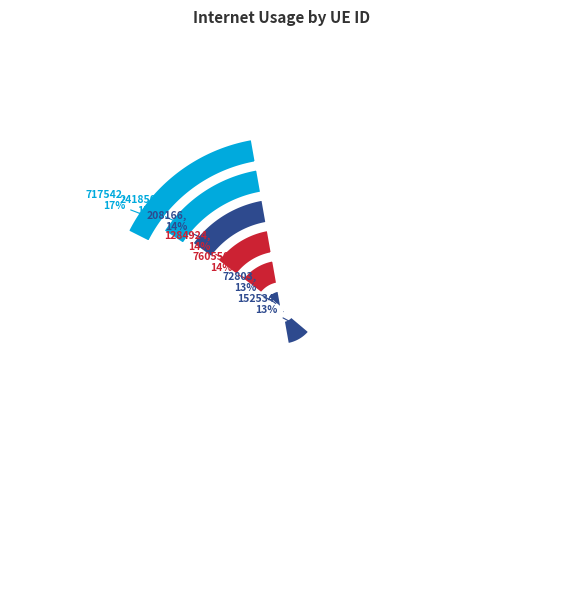

To the nearest percent, what portion does 72803 represent?

13%